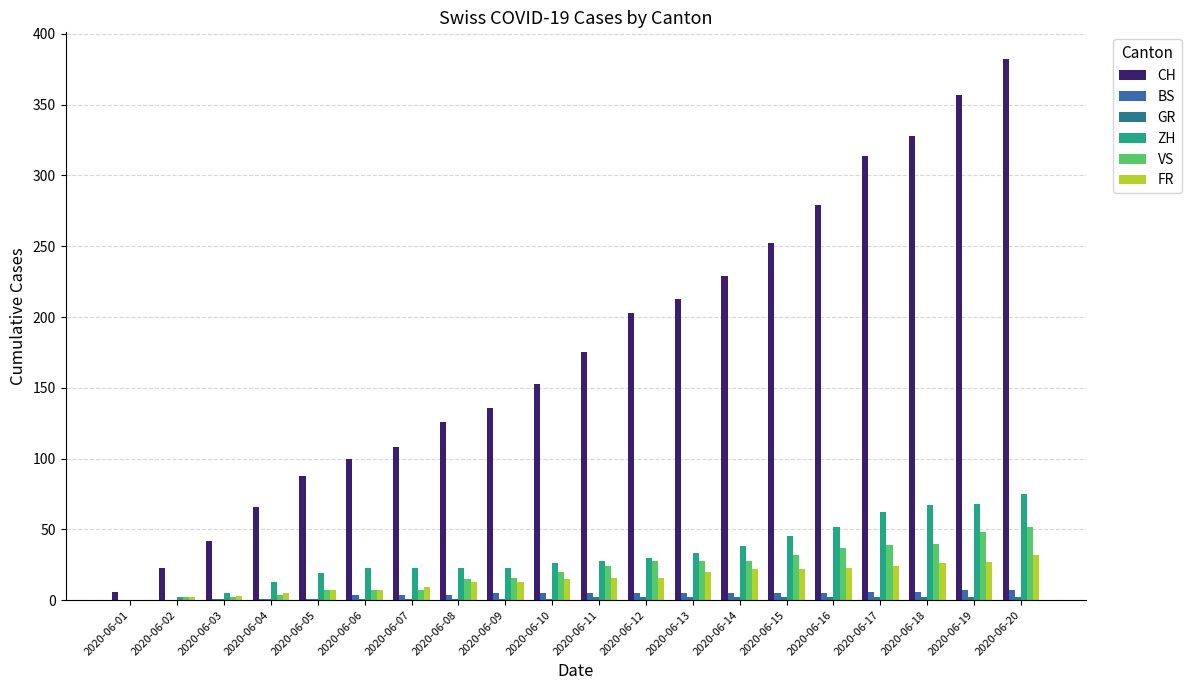

How many data points does each series have?

20